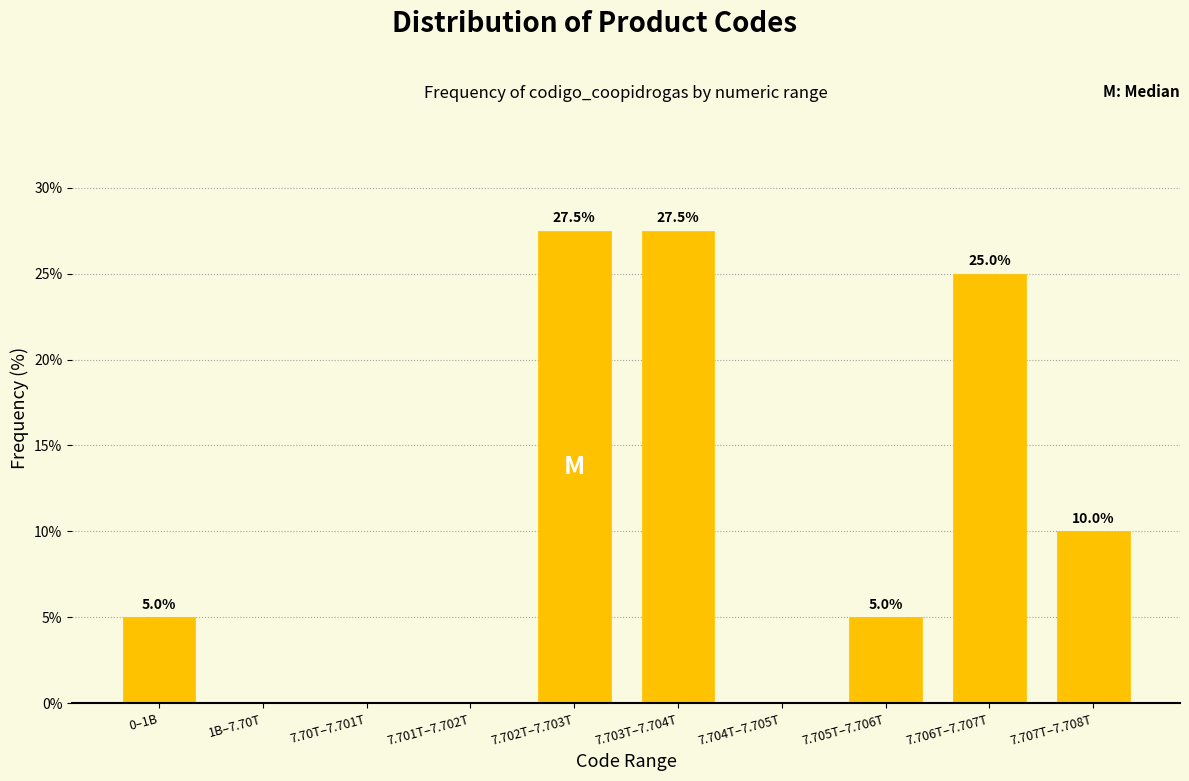

Reading left to right, list all the values displayed in this chart.

0–1B=5.0	1B–7.70T=0.0	7.70T–7.701T=0.0	7.701T–7.702T=0.0	7.702T–7.703T=27.5	7.703T–7.704T=27.5	7.704T–7.705T=0.0	7.705T–7.706T=5.0	7.706T–7.707T=25.0	7.707T–7.708T=10.0